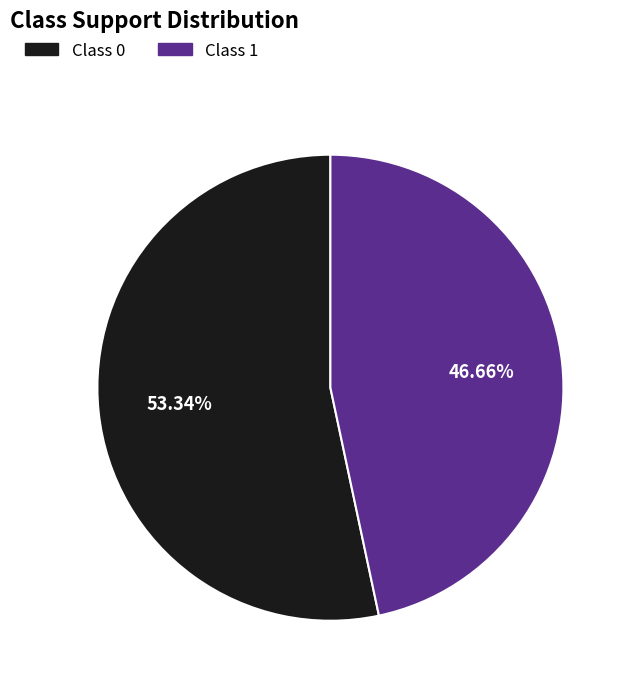

Is there any slice that represents more than half of the pie?

Yes